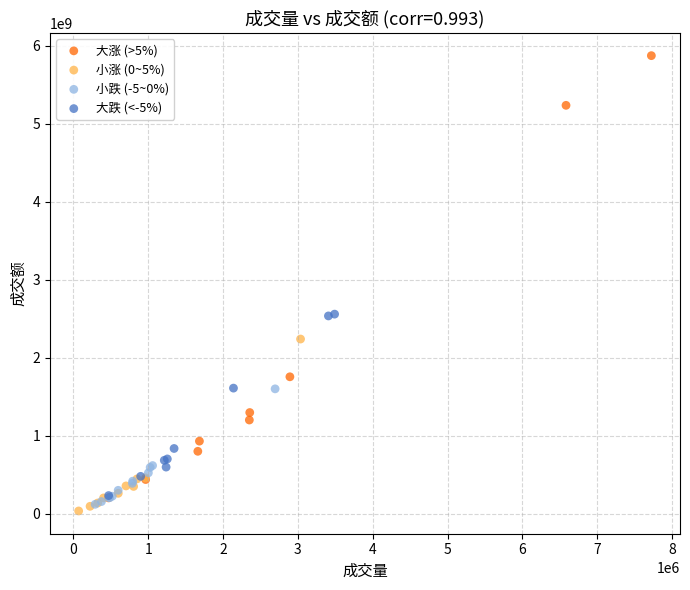

Which series contains the highest Y value?

大涨 (>5%)